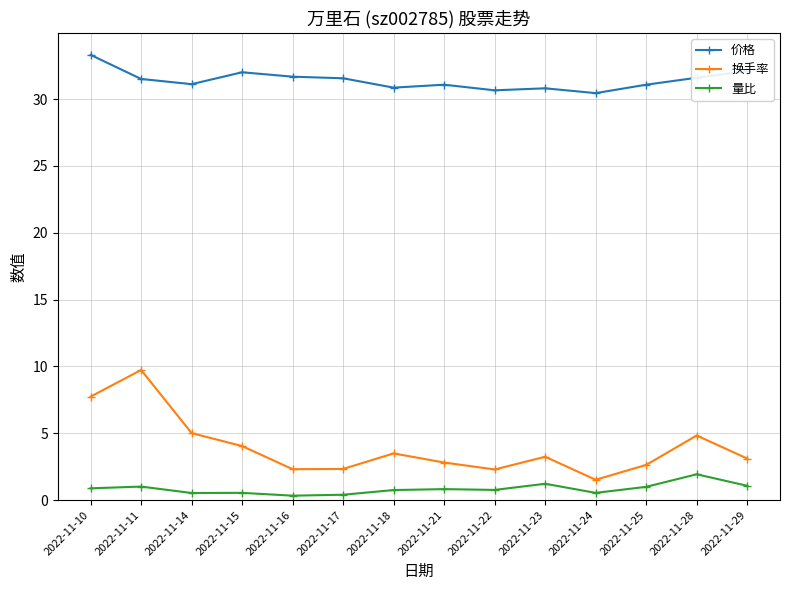

What is the value of the 换手率 point at the 9th from the left?

2.3